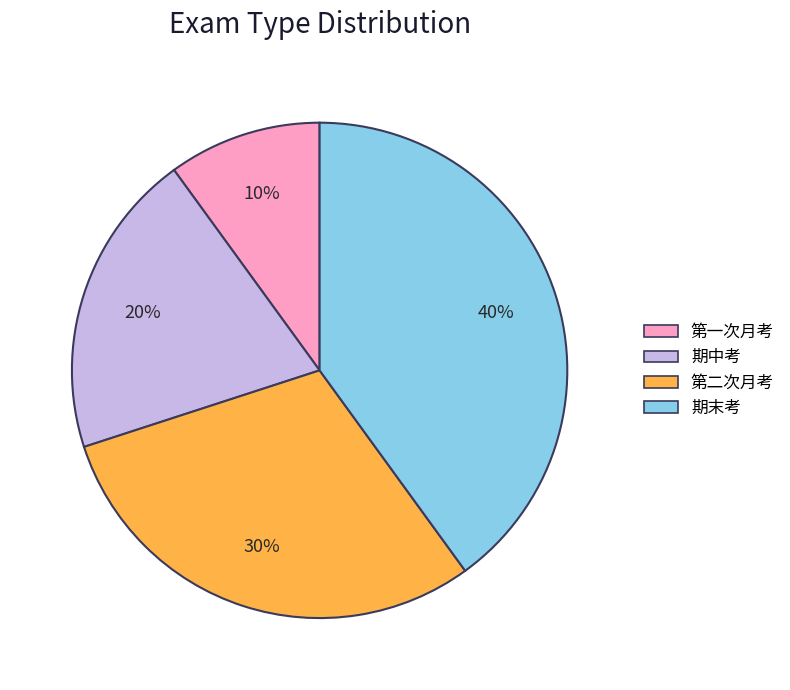

To the nearest percent, what portion does 期中考 represent?

20%